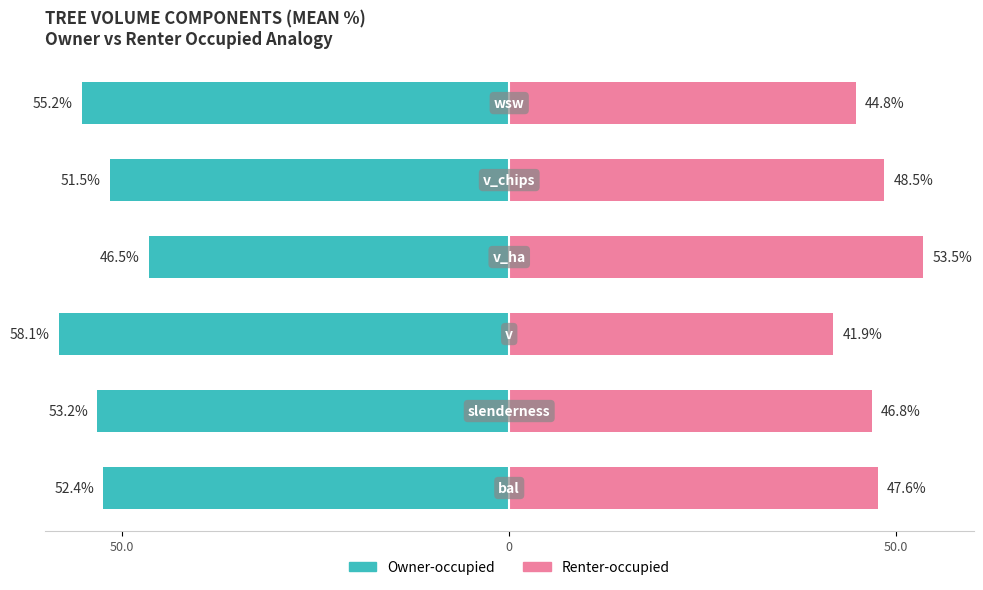

At how many categories does at least one series exceed -2?

6